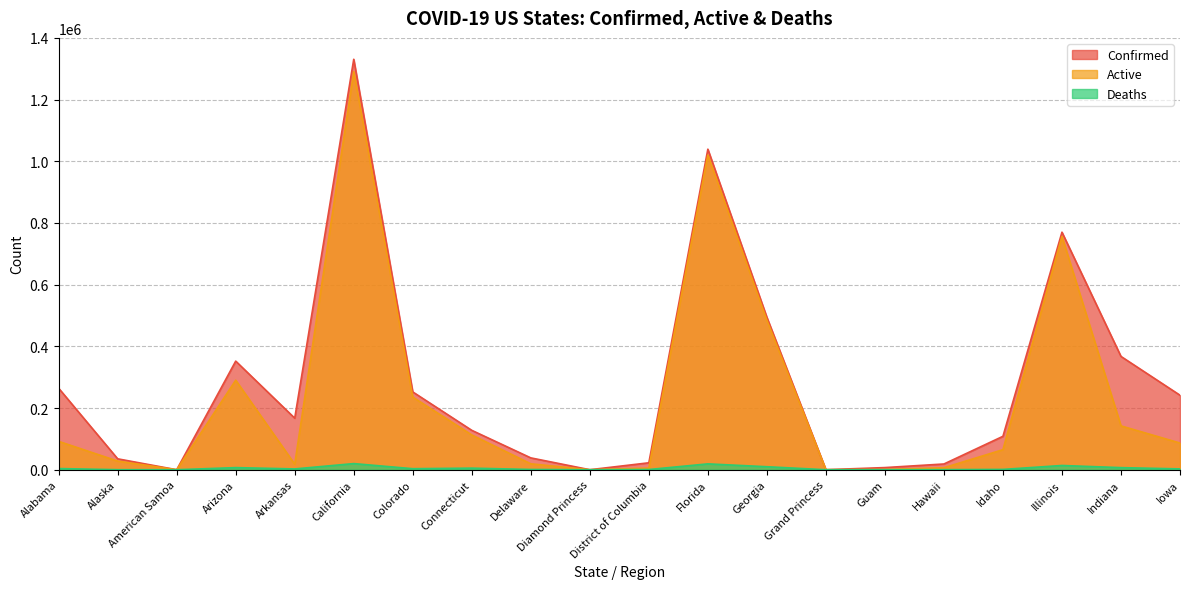

Reading left to right, extract all data points from this chart.

Confirmed: 264199	35354	0	352101	167137	1330683	252222	127715	38398	49	22480	1039207	494354	103	6959	18605	108366	770088	367329	241531
Active: 91981	28018	0	290236	18055	1290573	235384	112769	19245	49	5413	1020213	484629	100	790	6391	65060	756306	142113	86535
Deaths: 3831	142	0	6885	2586	19906	3338	5146	838	0	693	18994	9725	3	113	256	1032	13782	6802	2665